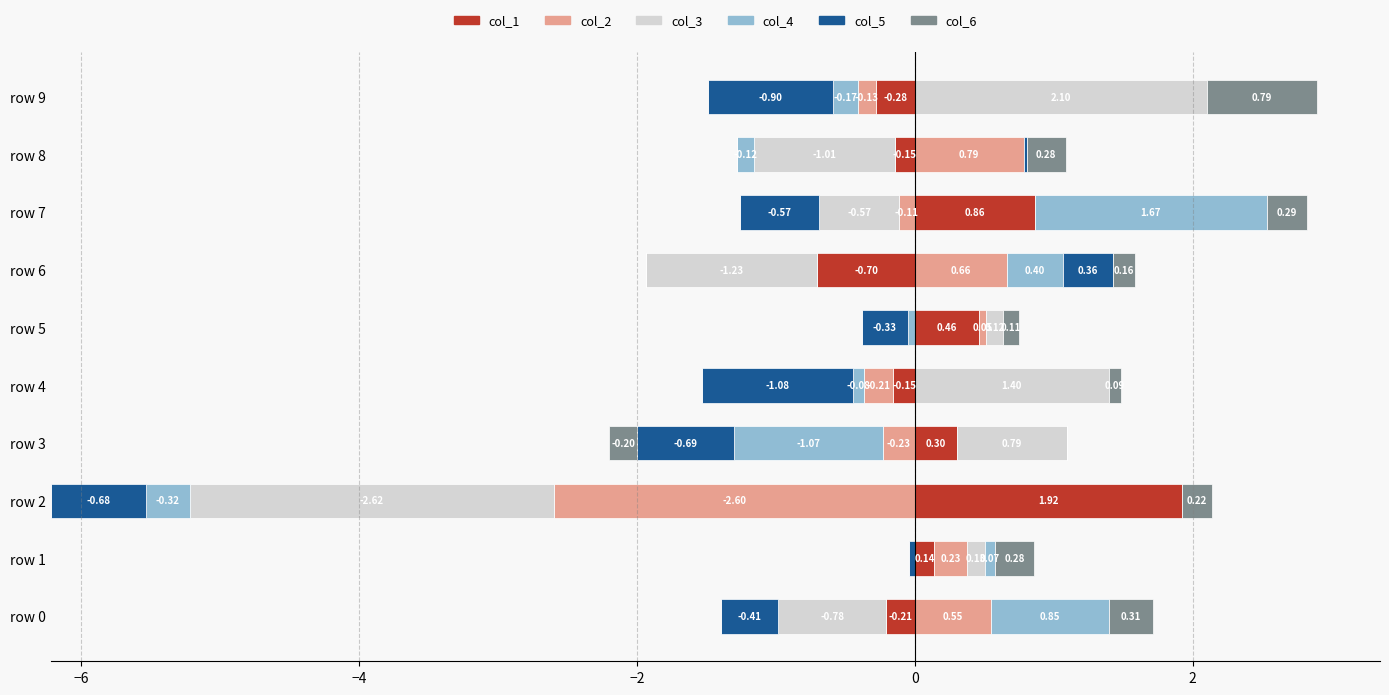

How many data points does each series have?

10